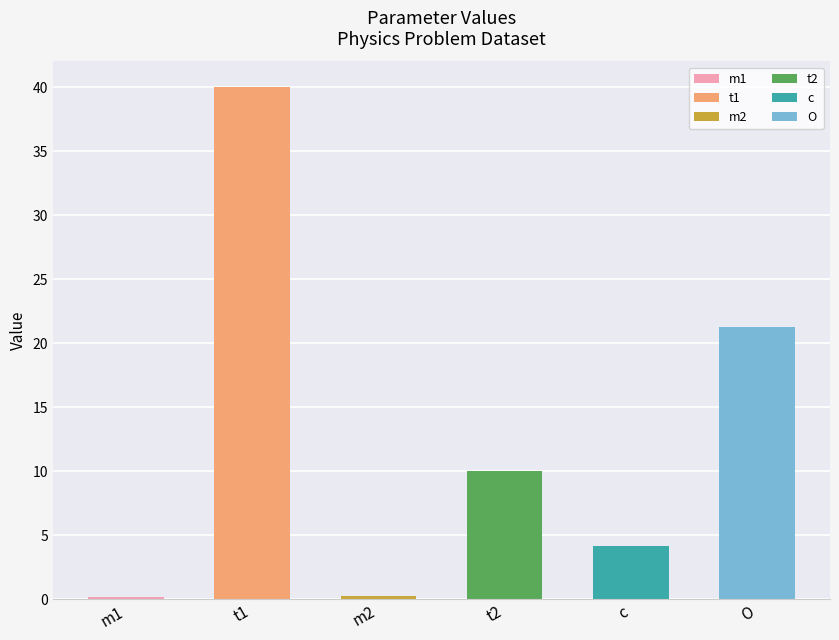

Read the value at m2.

0.2